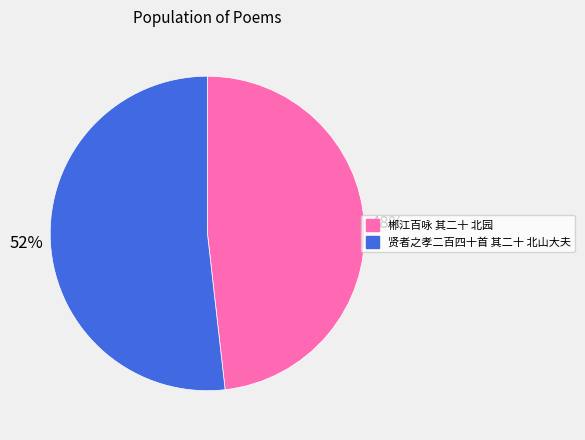

How many slices are in this pie chart?

2